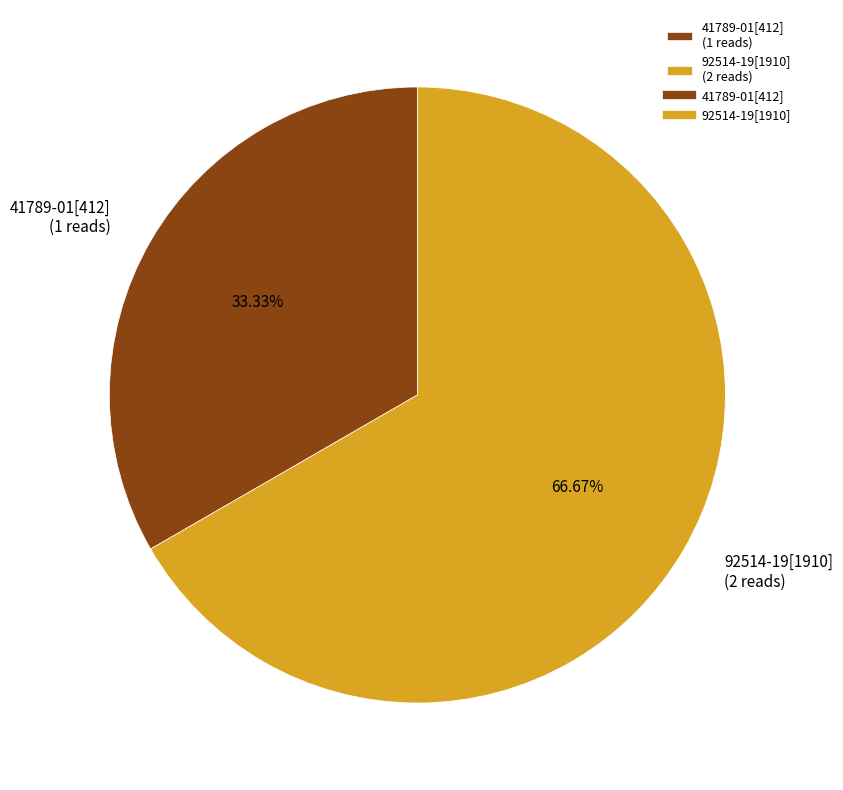

Which slice is the largest?

92514-19[1910]